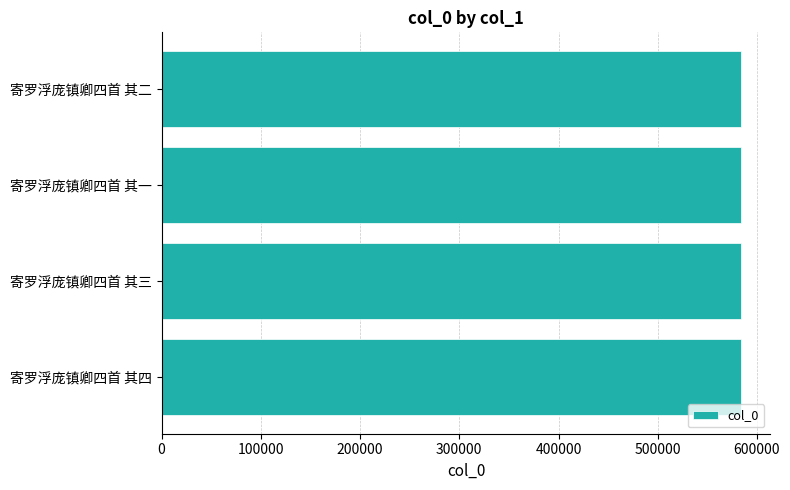

What is the maximum value shown in the chart?

584377